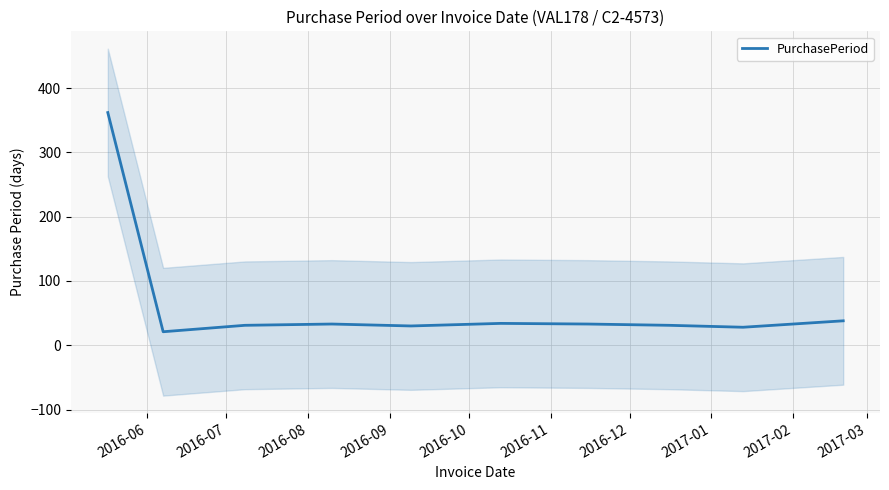

How many points are lower than both their immediate neighbors (excluding endpoints)?

3